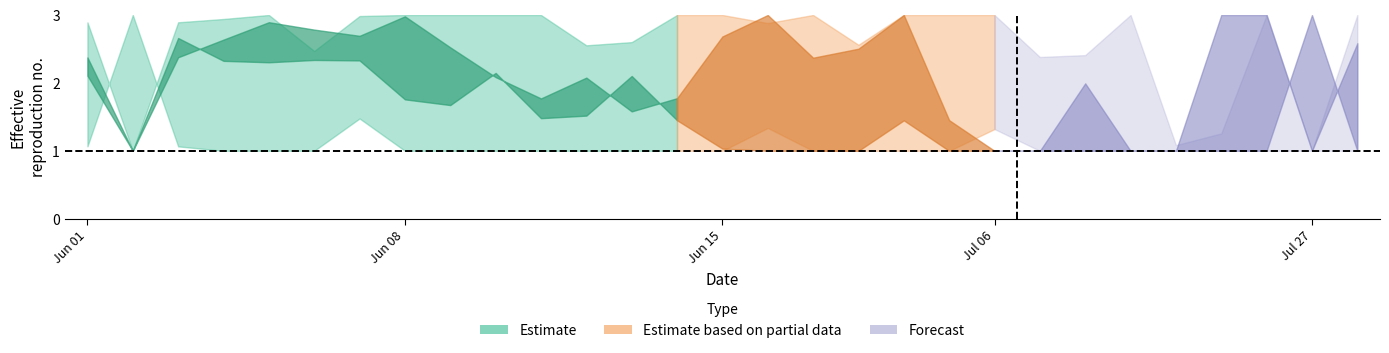

Which has a higher value, 21 or 10?

10